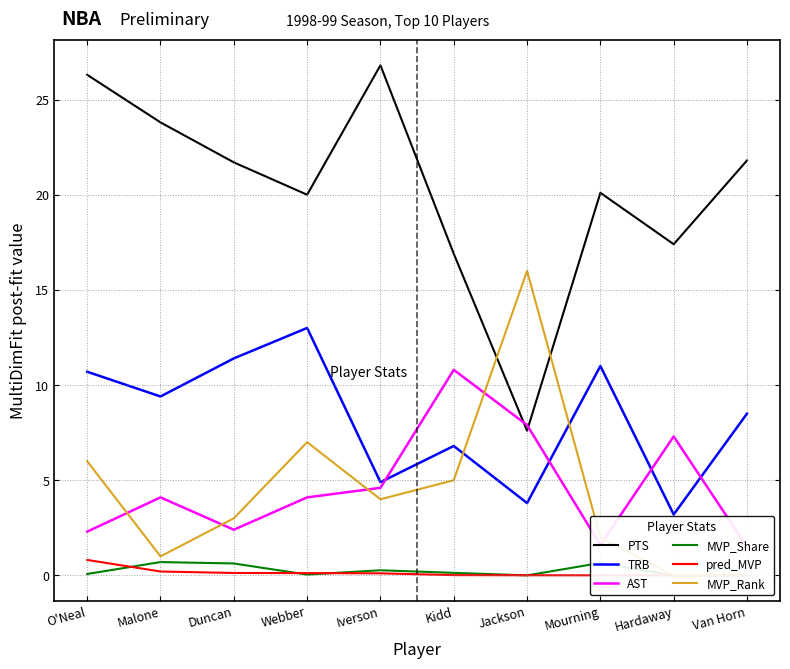

Which series changed the most between O'Neal and Duncan?

PTS